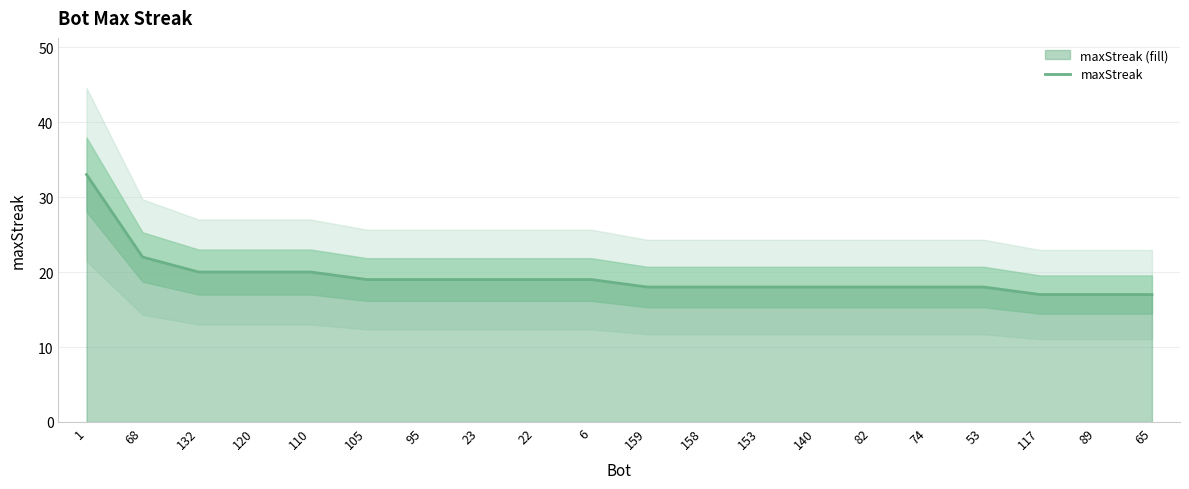

What is the difference between the maximum and second lowest values?

16